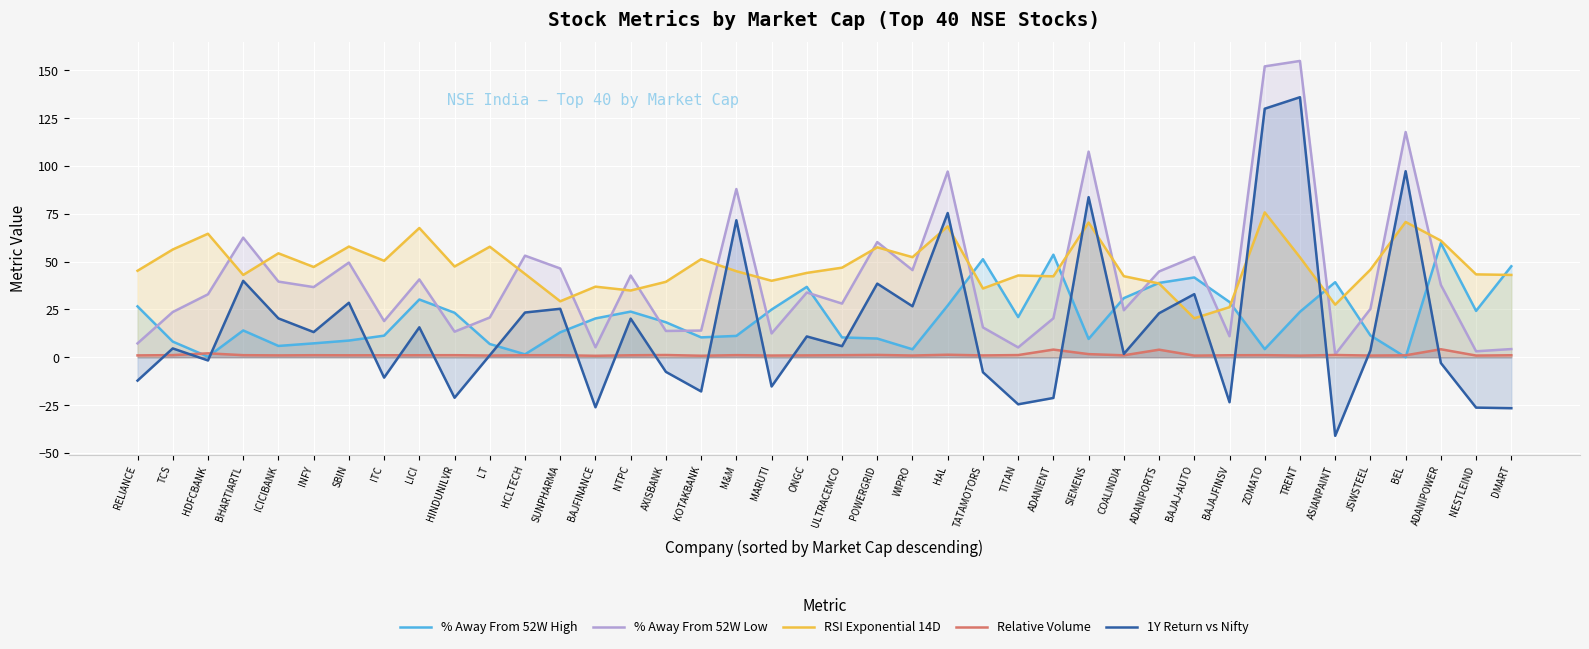

At which label is 1Y Return vs Nifty closest to 47?

BHARTIARTL